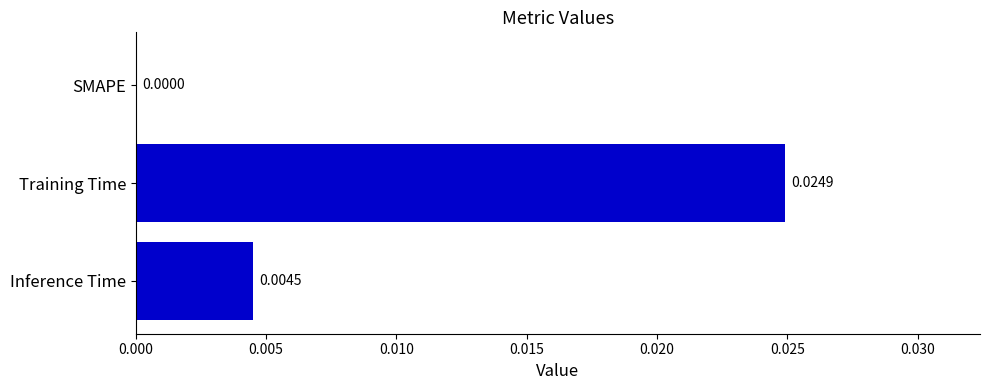

At which category does the chart reach its peak across all series?

Training Time